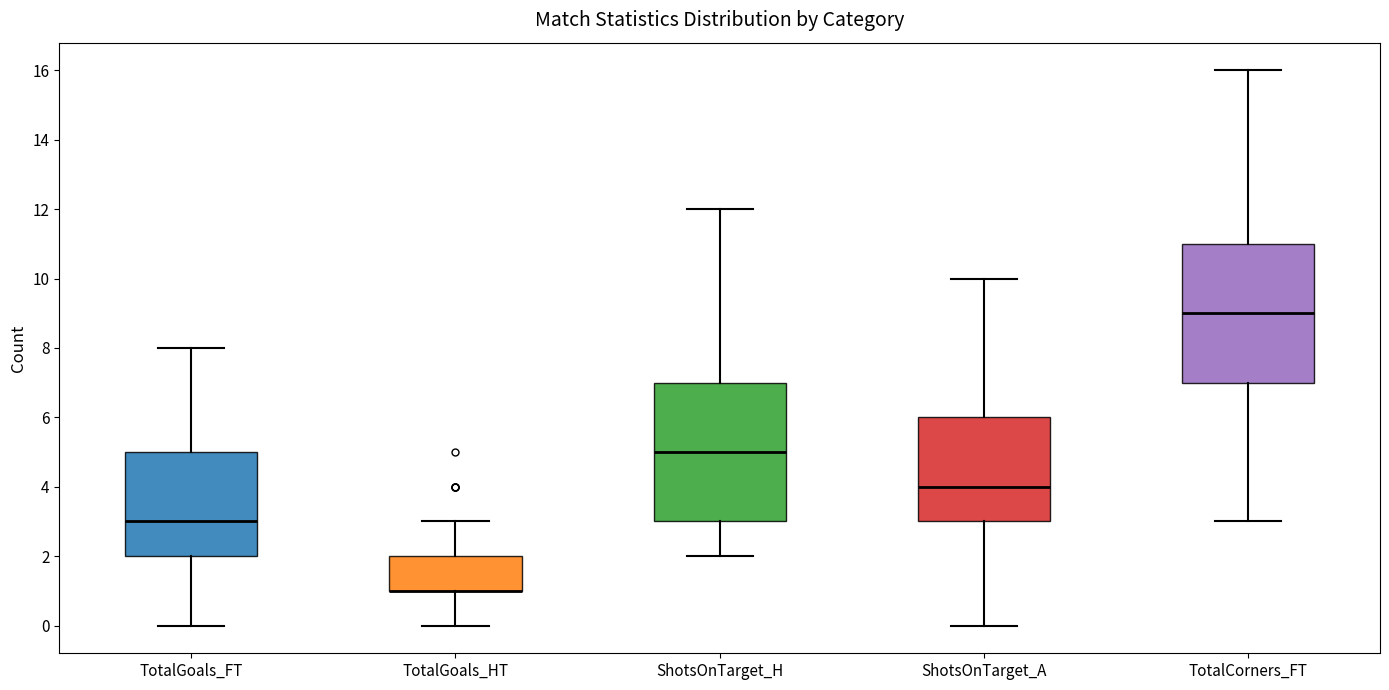

Where is the upper edge of the box for TotalGoals_FT on the y-axis? The values are not printed on the chart, so give them approximately, as read against the axis.

5